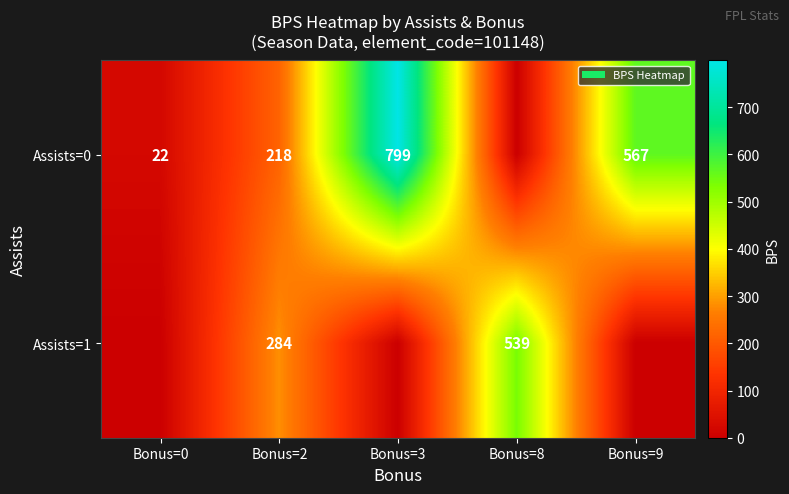

Which label corresponds to the smallest value in the chart?

Bonus=8